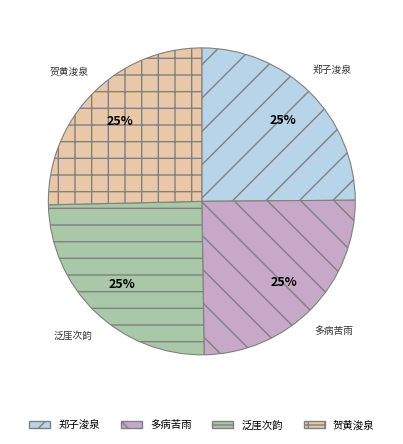

Is it true that 贺黄浚泉 is 25% of the pie?

True